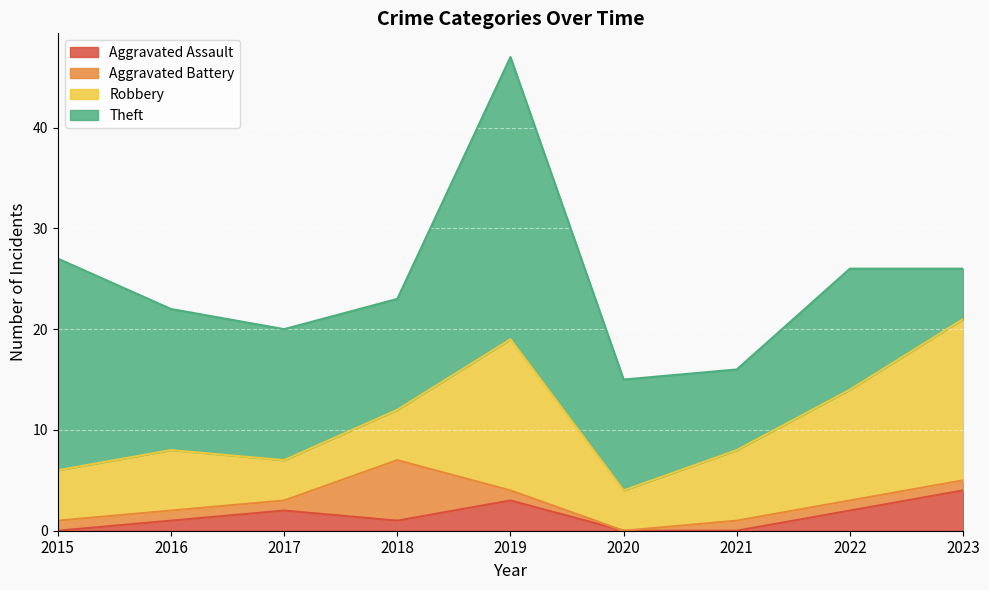

Reading left to right, extract all data points from this chart.

Aggravated Assault: 0	1	2	1	3	0	0	2	4
Aggravated Battery: 1	1	1	6	1	0	1	1	1
Robbery: 5	6	4	5	15	4	7	11	16
Theft: 21	14	13	11	28	11	8	12	5